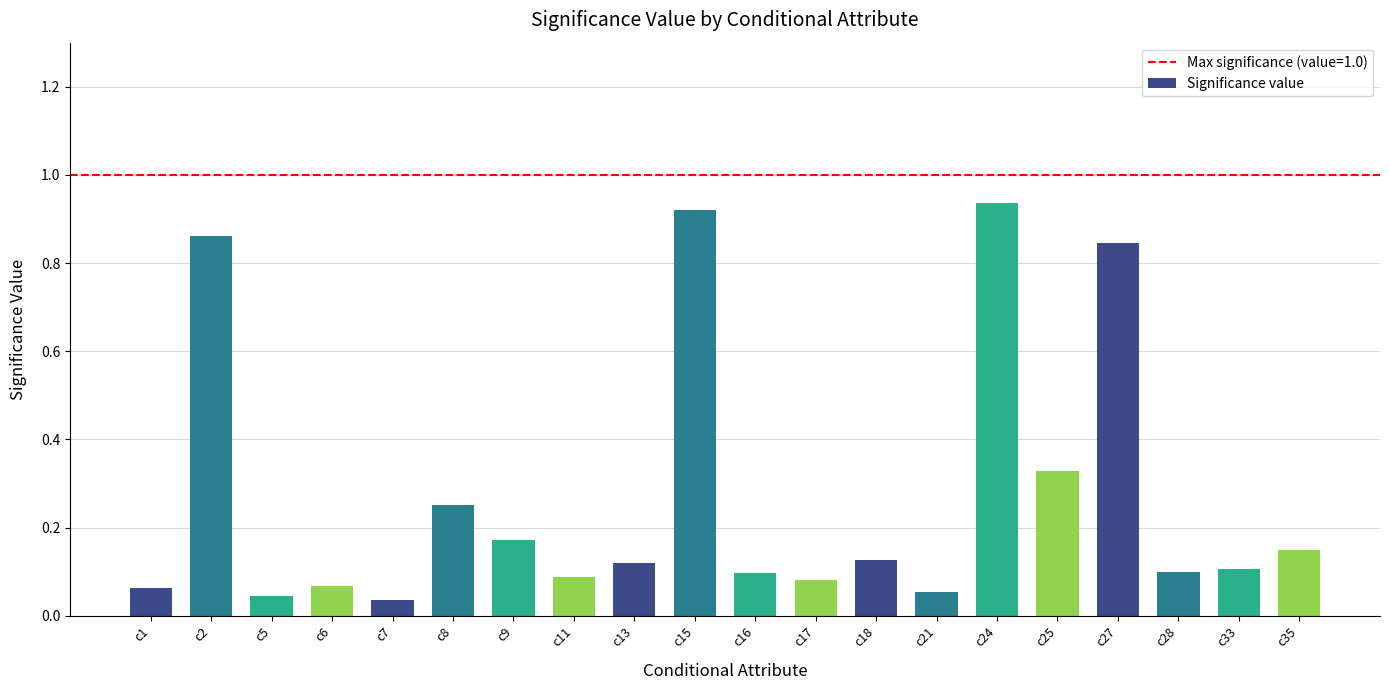

Which label corresponds to the largest value in the chart?

c24